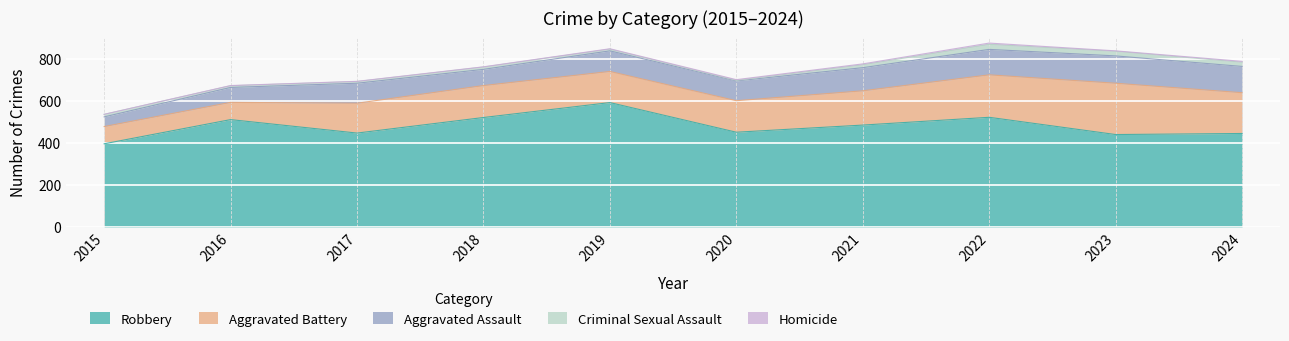

Reading left to right, list all the values displayed in this chart.

Aggravated Assault: 46	71	95	77	98	94	110	121	130	125
Aggravated Battery: 82	82	142	152	148	150	163	202	244	194
Criminal Sexual Assault: 12	8	8	11	8	3	14	24	22	20
Homicide: 0	1	1	1	2	3	4	6	2	4
Robbery: 395	510	446	520	591	450	484	521	439	444